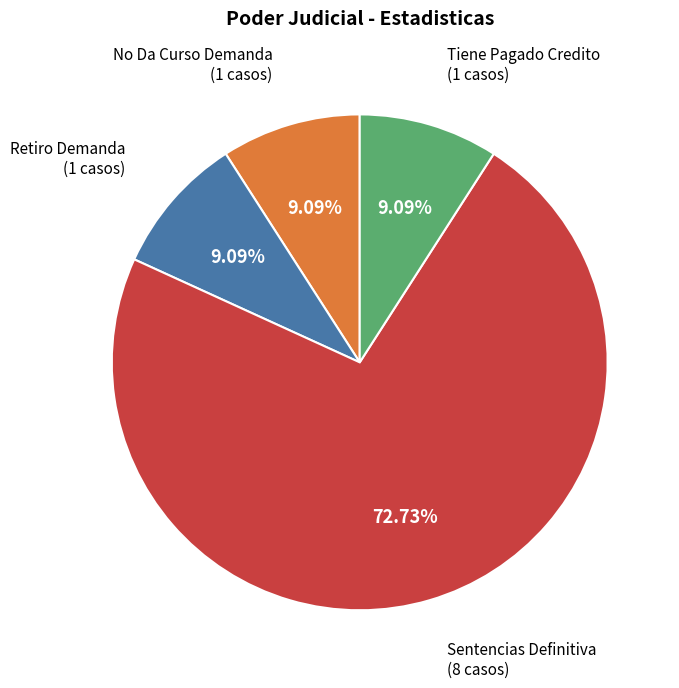

Does any single category account for the majority?

Yes